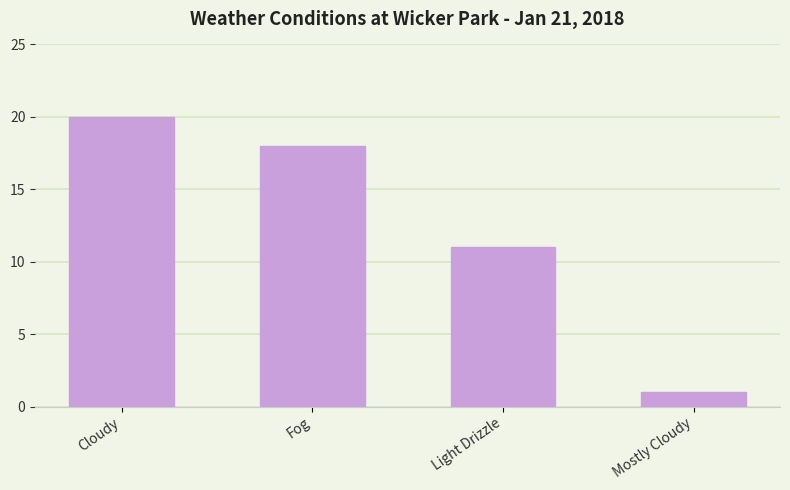

Reading right to left, extract all data points from this chart.

Mostly Cloudy=1	Light Drizzle=11	Fog=18	Cloudy=20